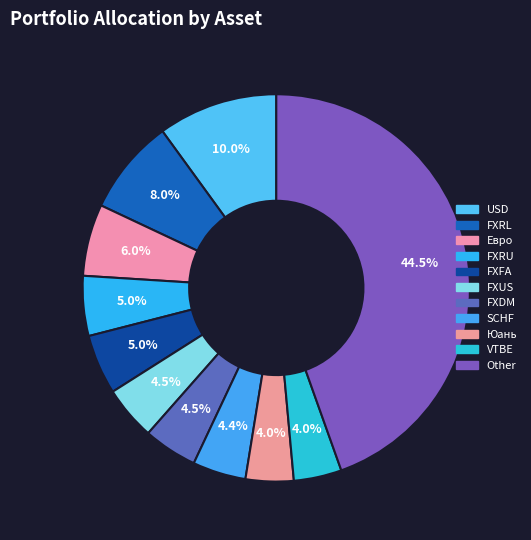

How many segments does this pie chart have?

11